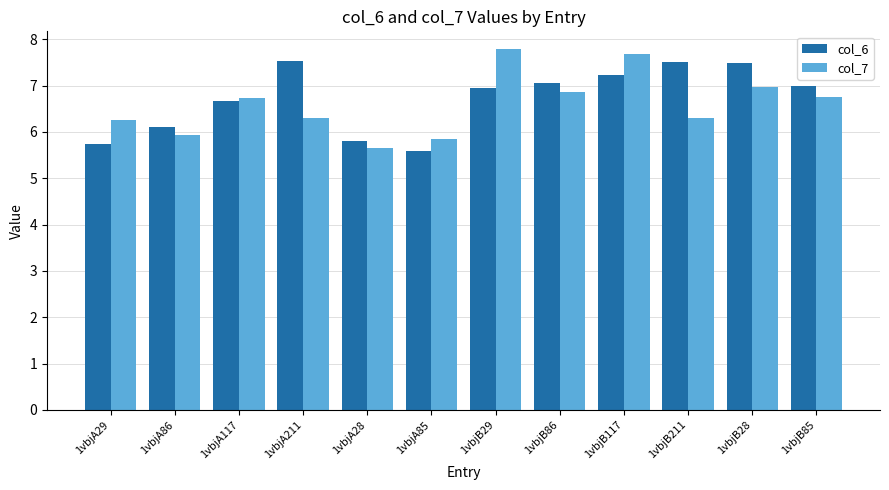

How many values in the col_7 series are below 6?

3